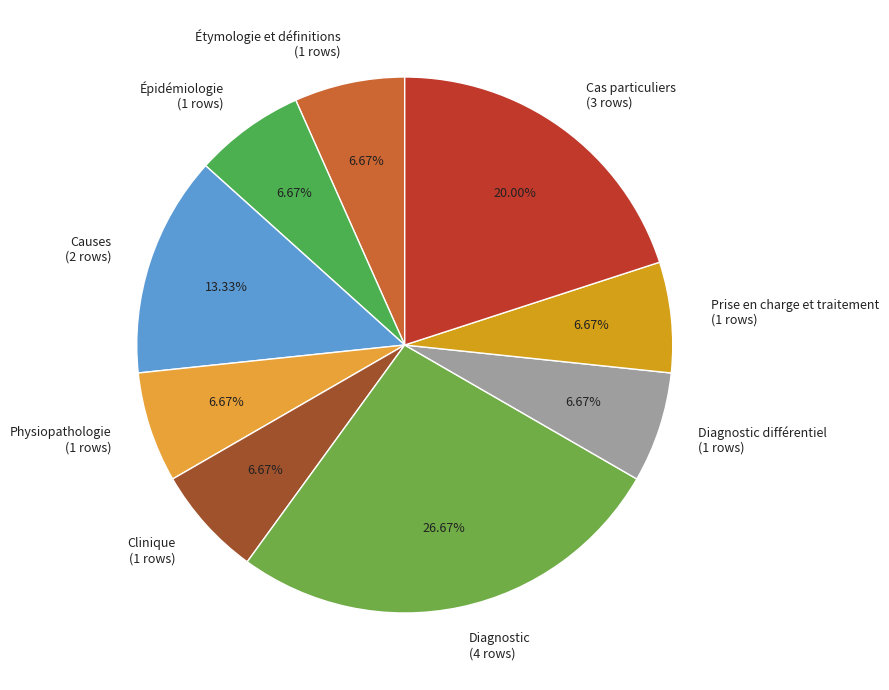

Do Clinique (1 rows) and Causes (2 rows) together represent more than half of the pie?

No